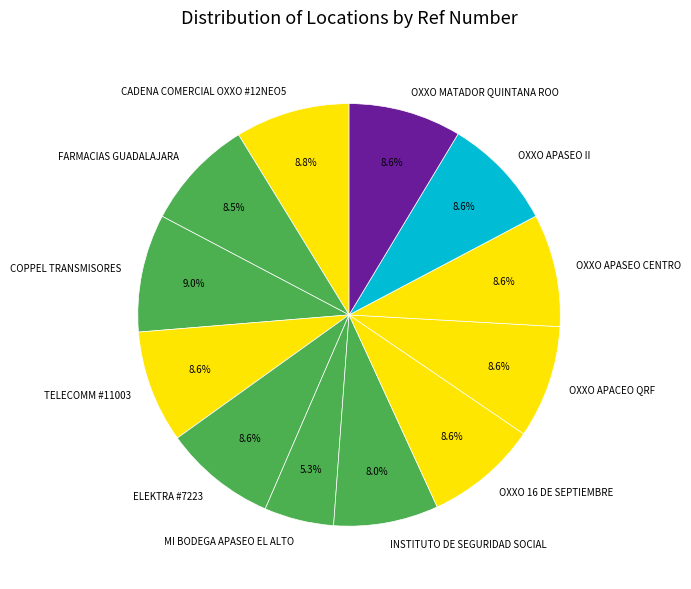

What is the smallest slice in the pie chart?

MI BODEGA APASEO EL ALTO